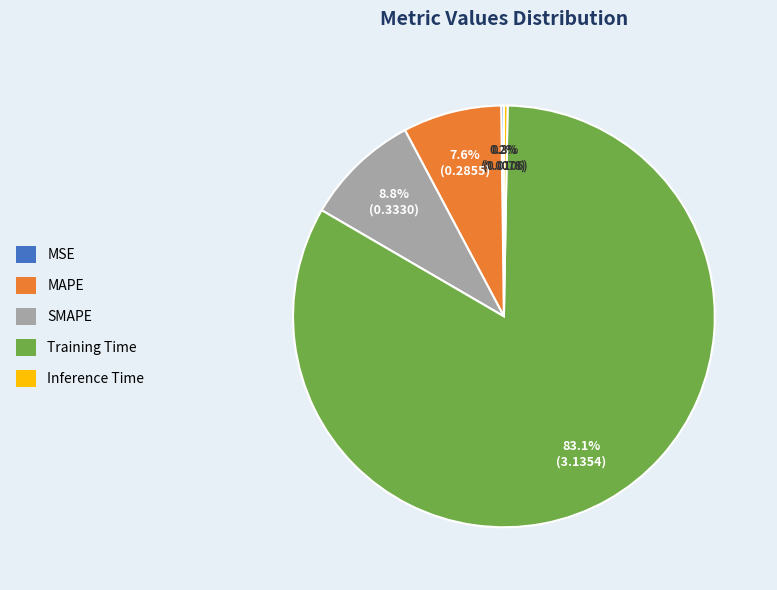

What is the largest slice in the pie chart?

Training Time